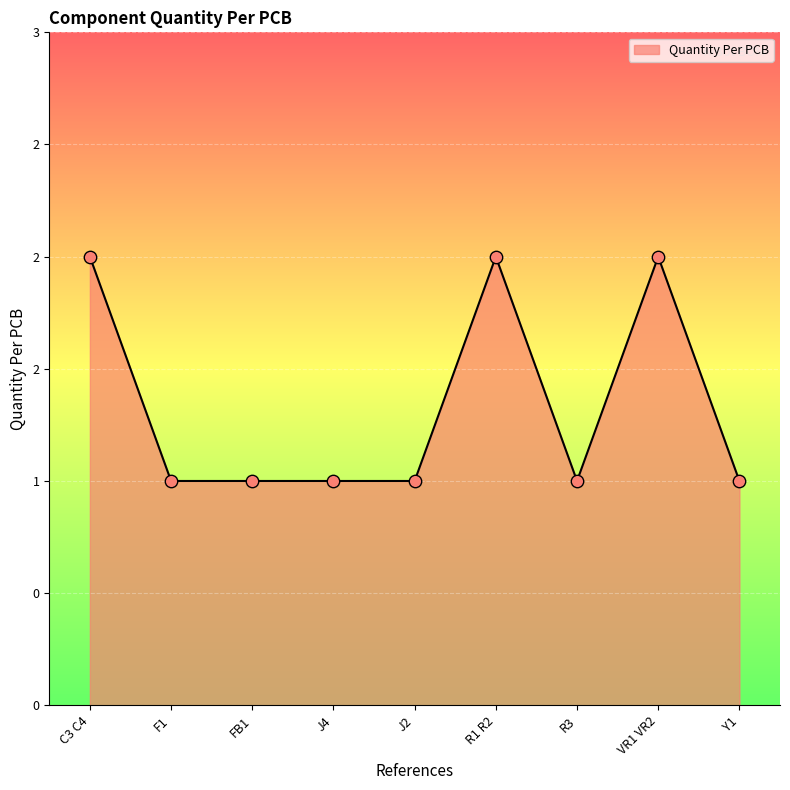

Which has a higher value, FB1 or VR1 VR2?

VR1 VR2